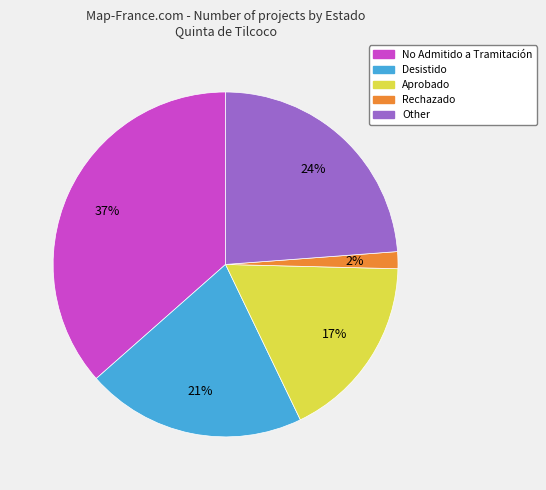

Between Desistido and Other, which is larger?

Other